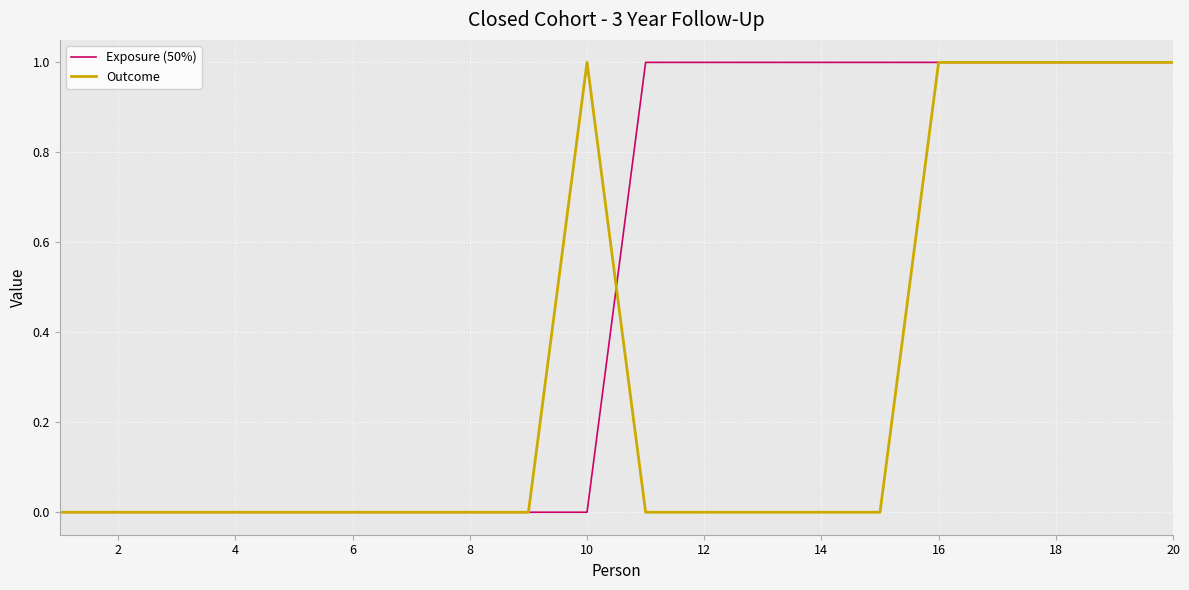

List the series in order of their overall mean, highest first.

Exposure (50%), Outcome